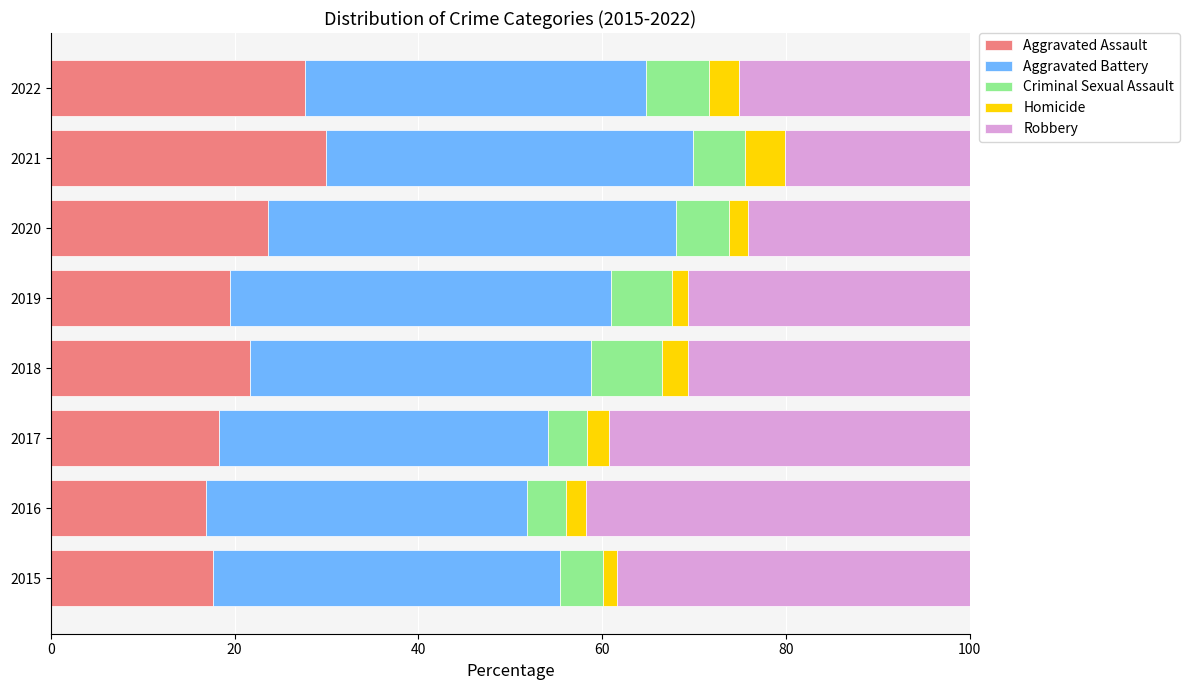

What is the total value across all series at 2018?

100.0